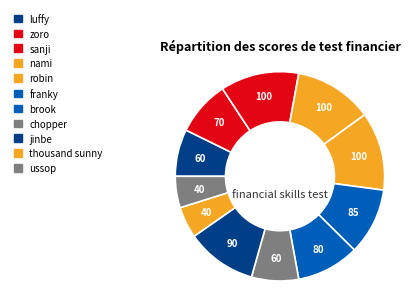

How many slices are in this pie chart?

11